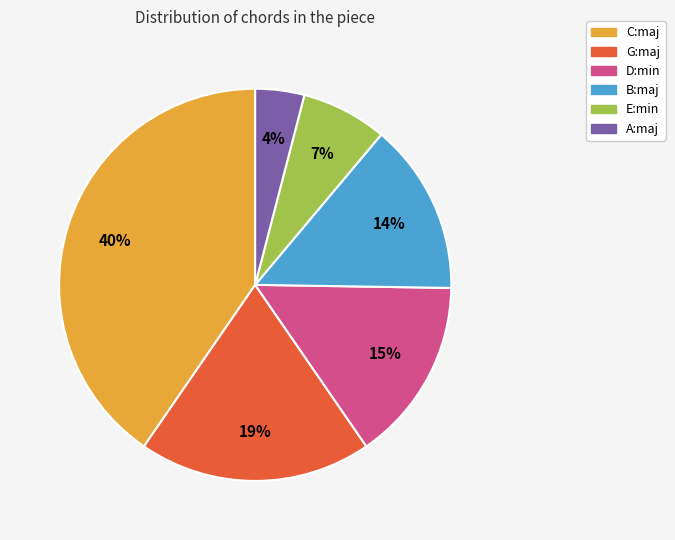

Which slice is the smallest?

A:maj